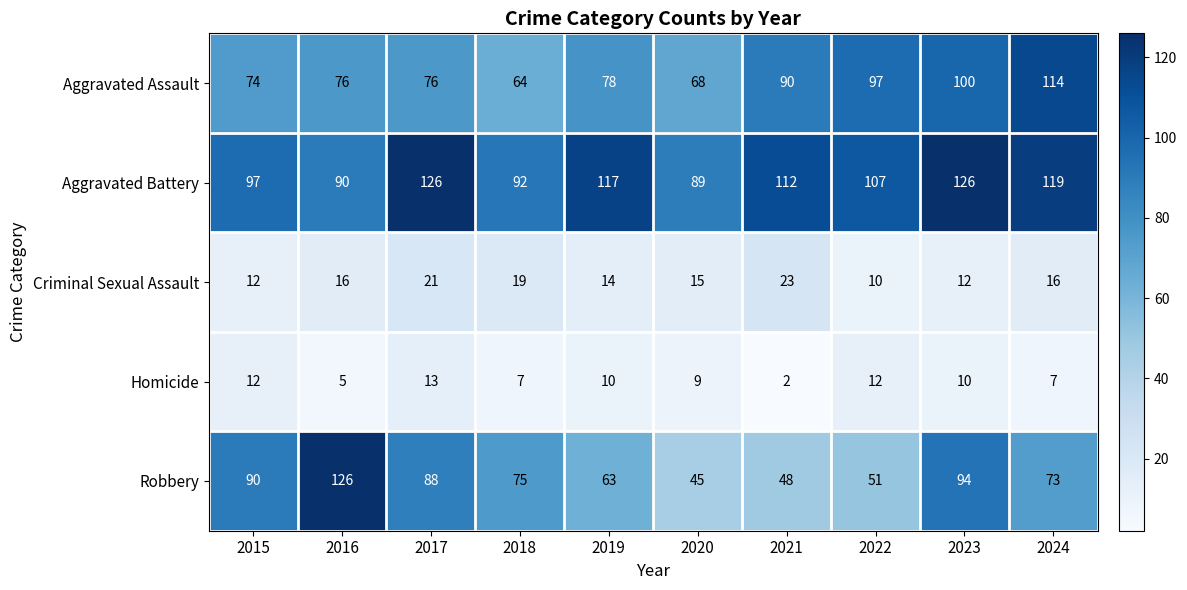

What is the difference between the highest and lowest values at 2017?

113